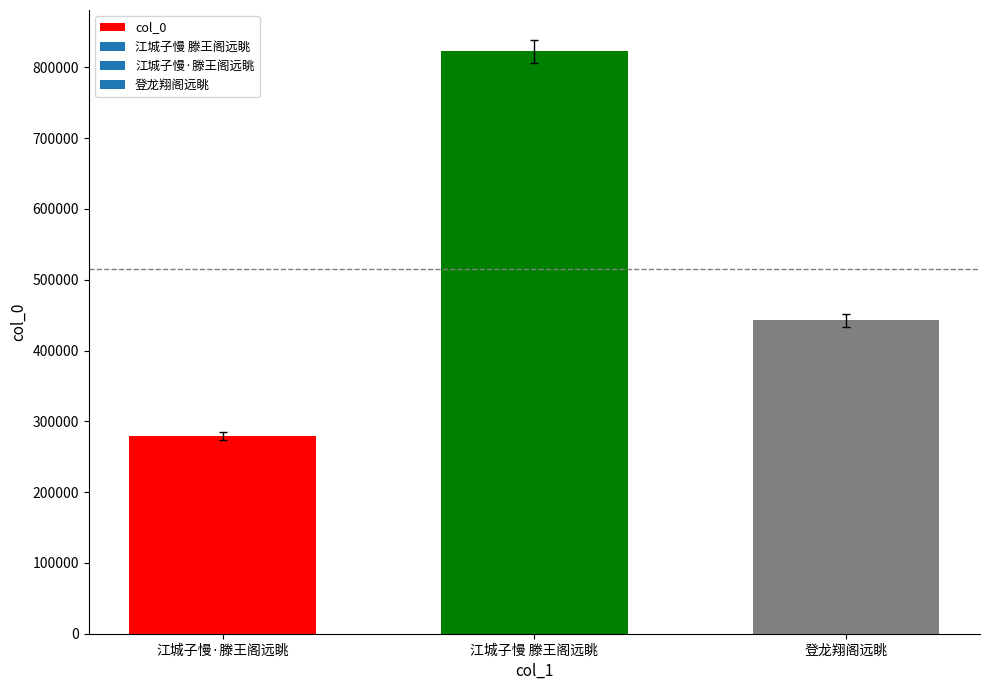

What is the difference between the maximum and minimum values?

543278